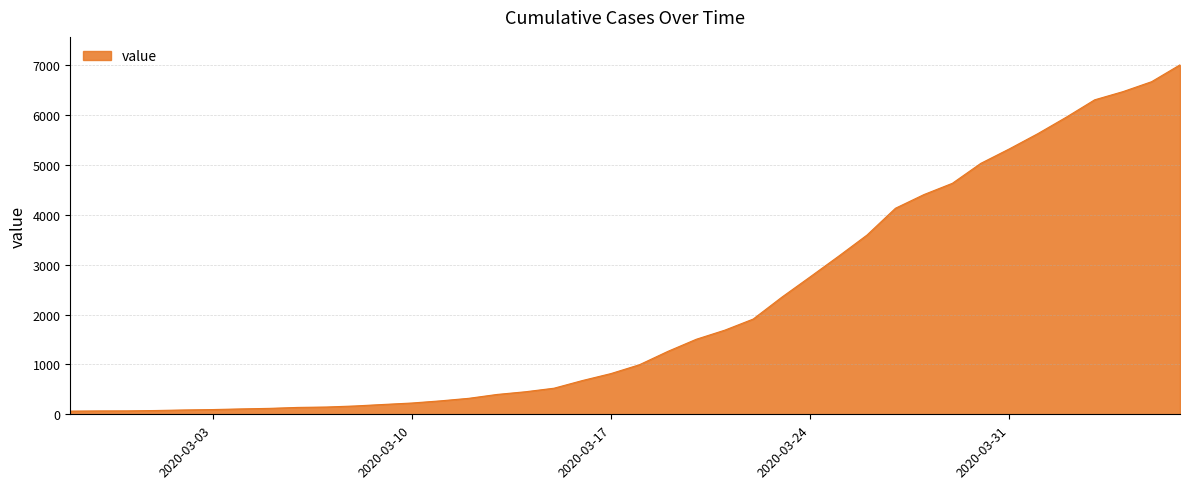

What is the maximum value shown in the chart?

7004